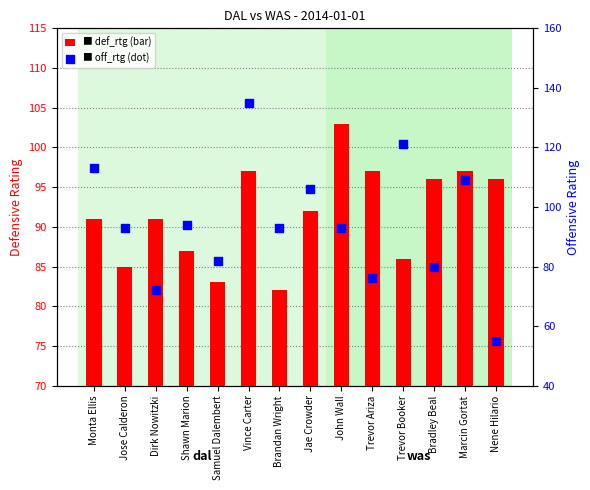

Which series reaches the maximum Y coordinate?

off_rtg